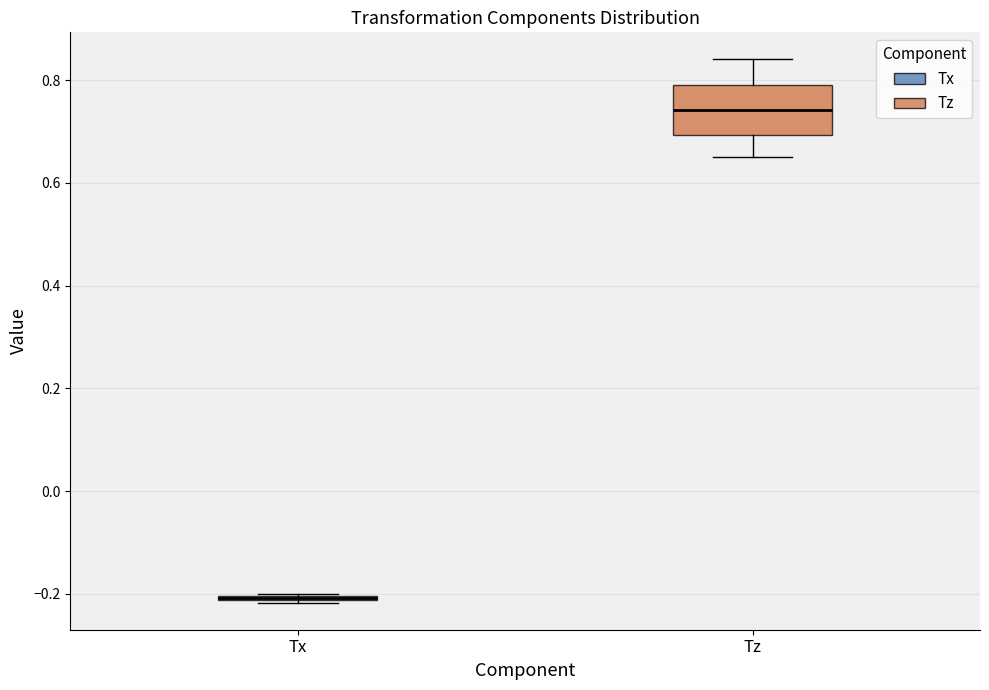

Which box is the tallest, from its lower edge to its upper edge?

Tz